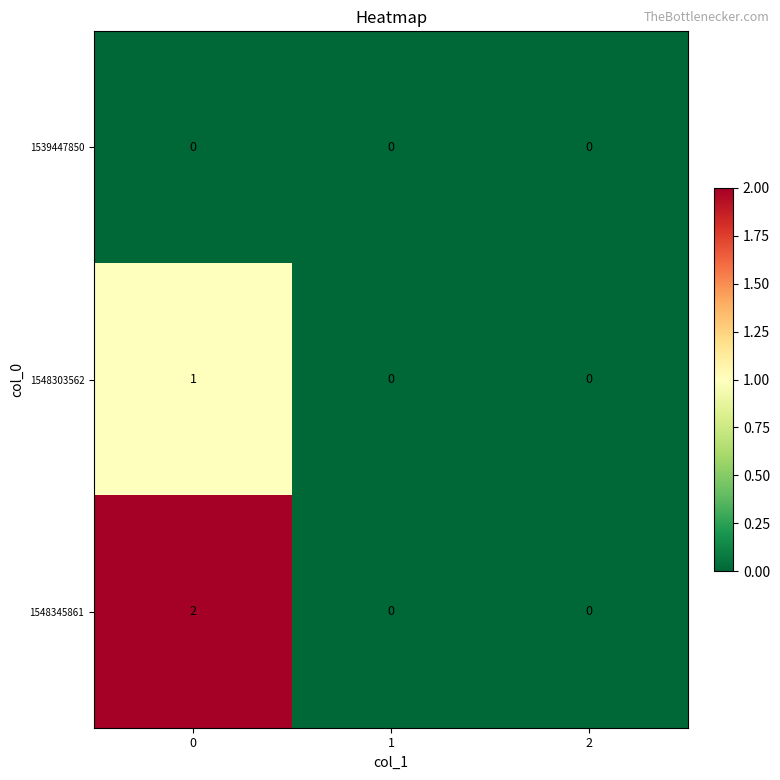

Is it true that 1548303562 equals 0 at 0?

False